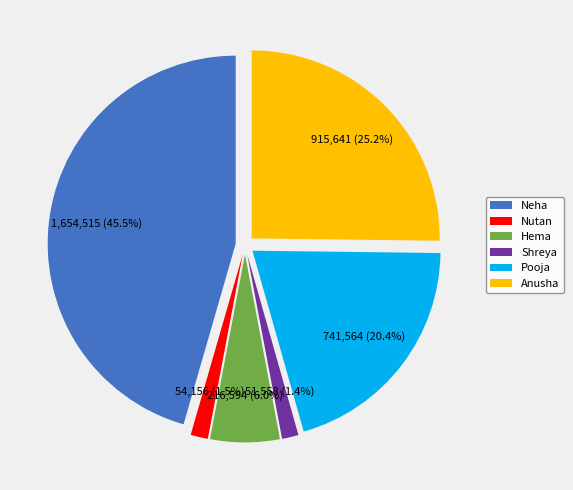

To the nearest percent, what percentage of the pie is Hema?

6%